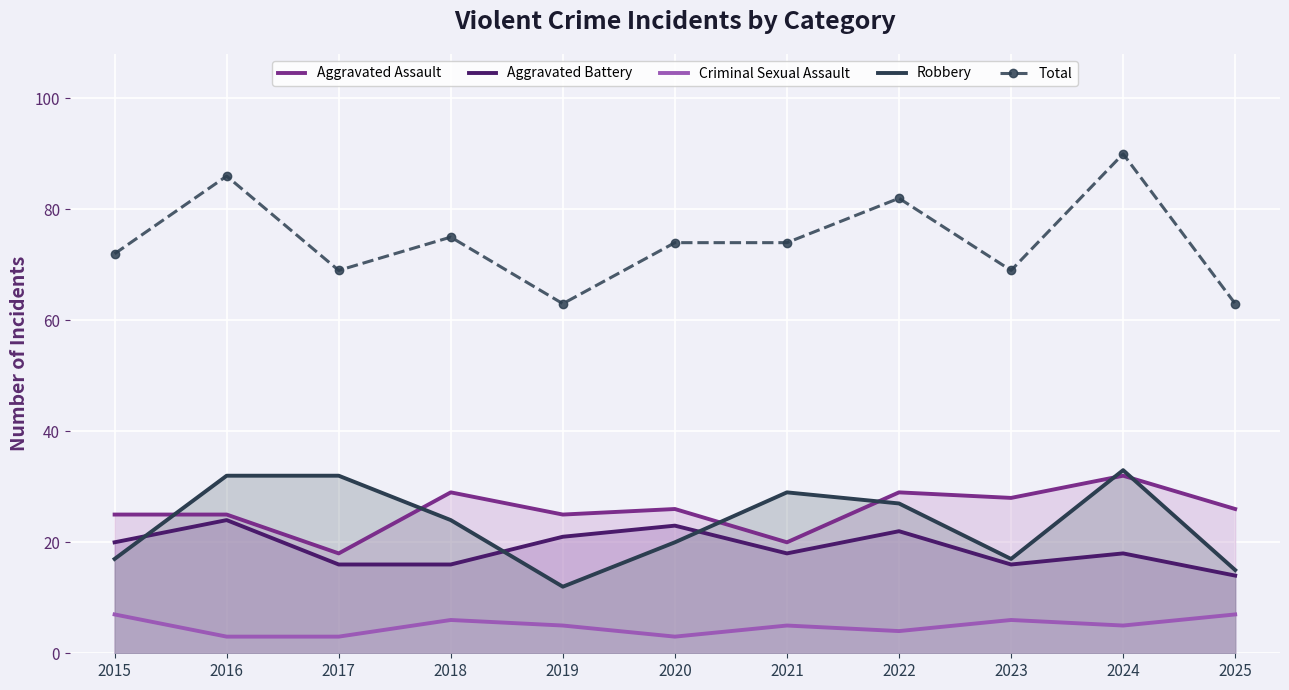

What is the approximate value of Aggravated Battery at 2020, to the nearest 5?

25